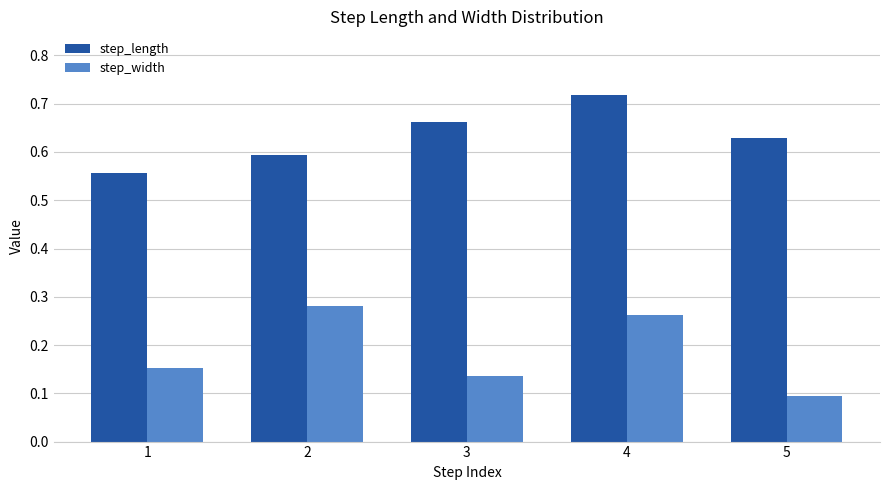

What is the sum of all step_length values?

3.2